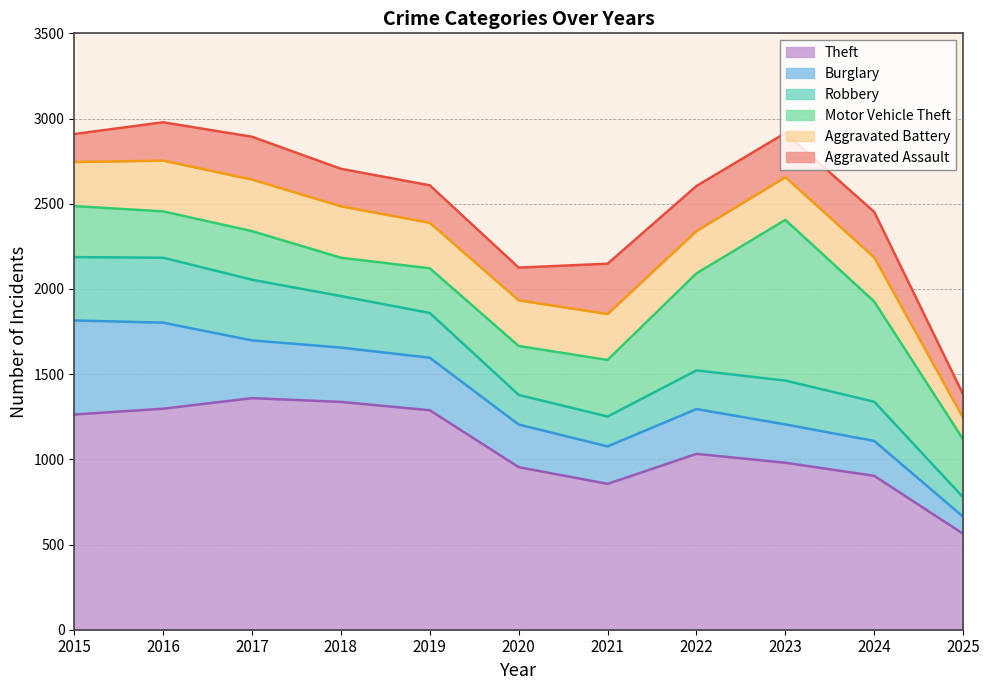

What is the difference between the second highest and minimum values in the Theft series?

774